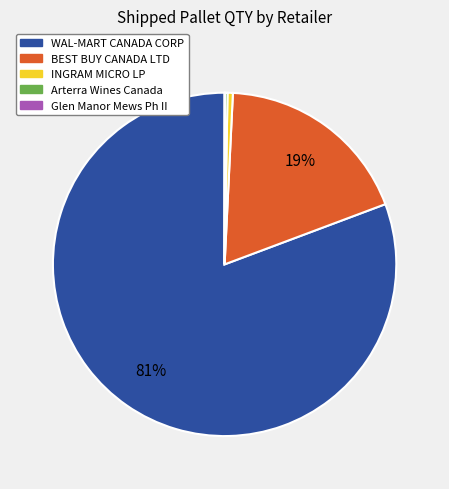

True or false: WAL-MART CANADA CORP accounts for 81% of the total.

True